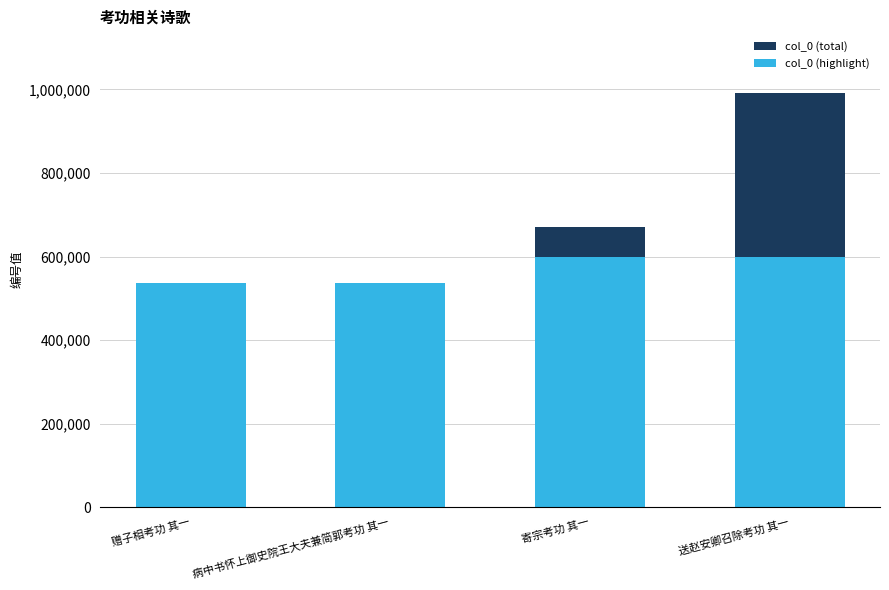

Reading left to right, extract all data points from this chart.

col_0 (total): 536687	537808	670215	990382
col_0 (highlight): 536687	537808	600000	600000